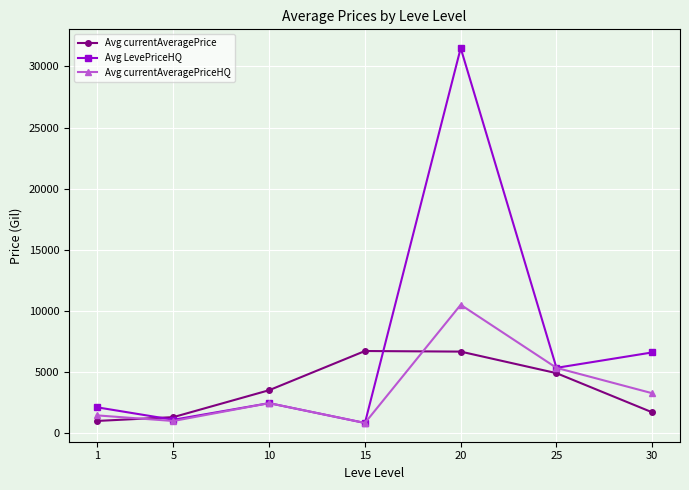

How many interior local valleys does the Avg currentAveragePriceHQ series have?

2